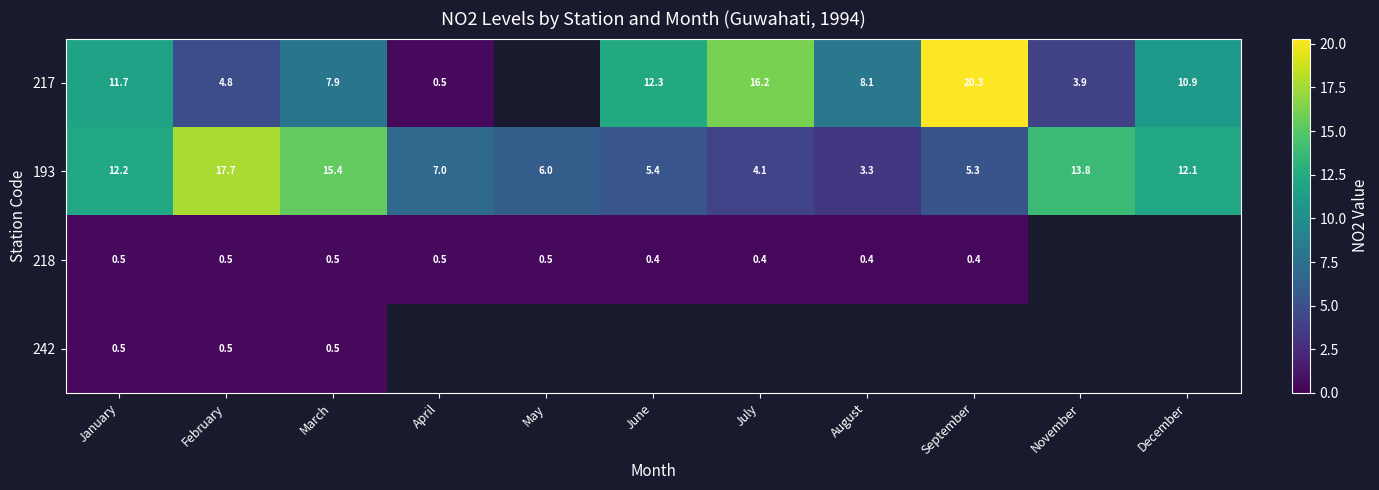

Is the value of 193 at July greater than the value of 217 at June?

No